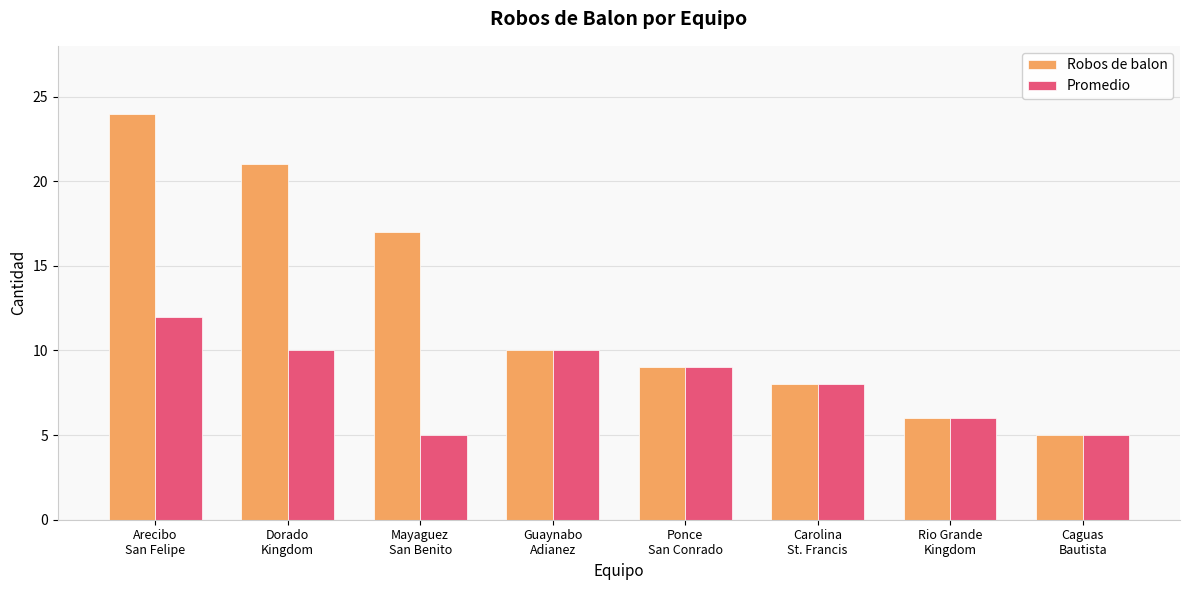

Which series has the largest total across all categories?

Robos de balon